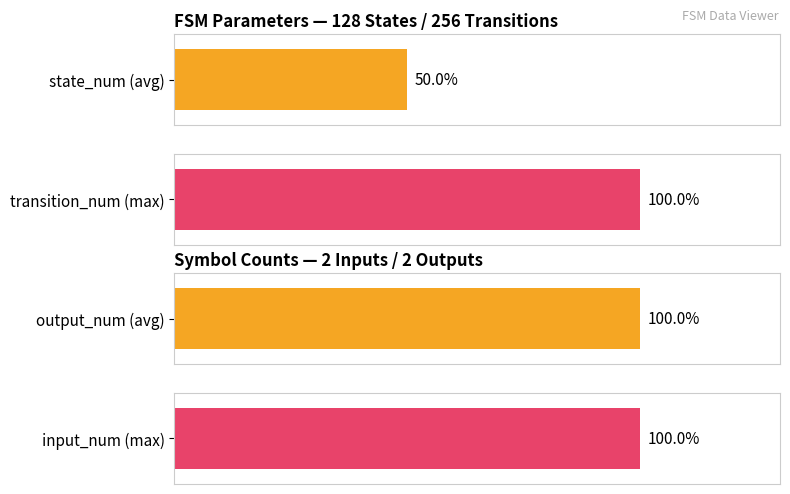

True or false: output_num has a value of 3 at input_num=2 (a).

False